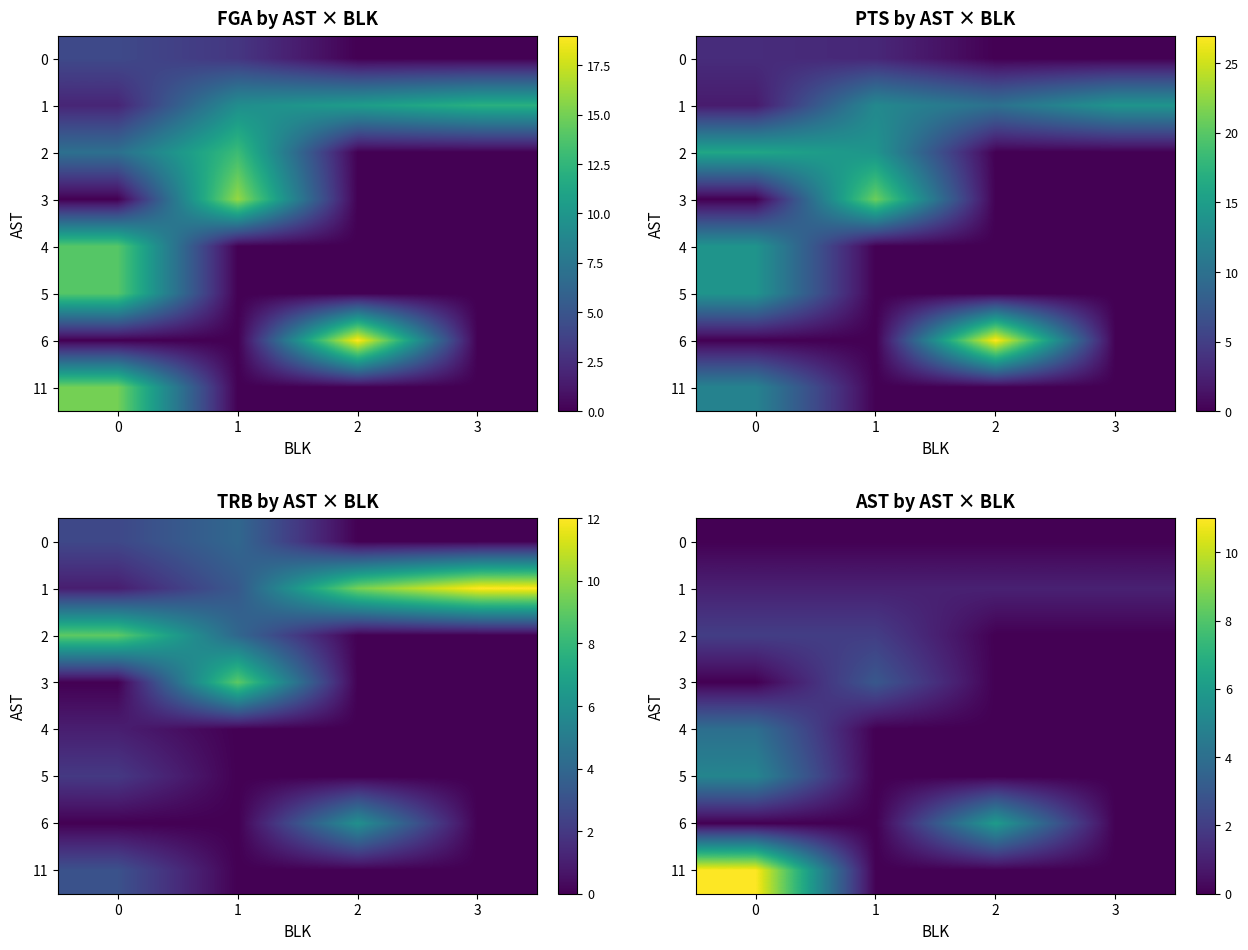

What is the sum of all 6 values?

6